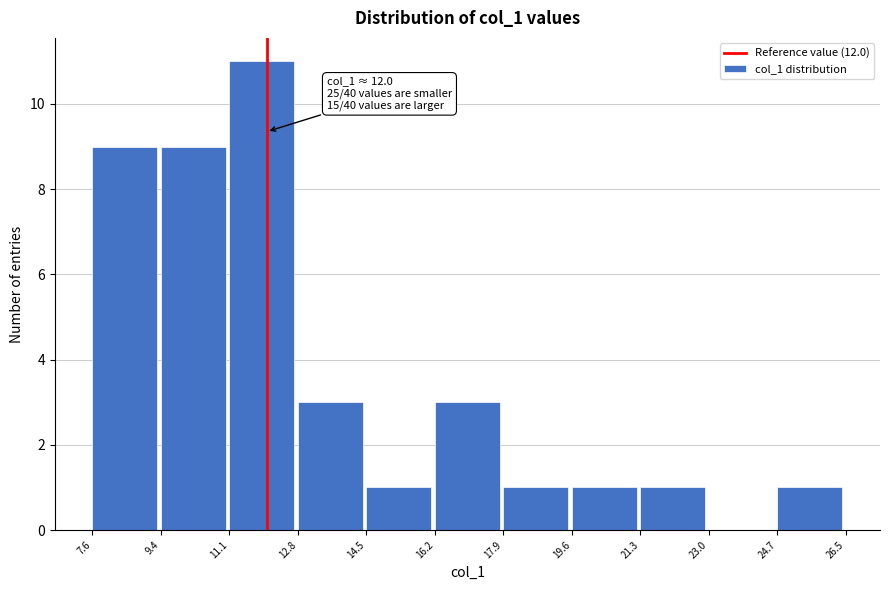

Which range on the x-axis has the tallest bar?

11.1 to 12.8